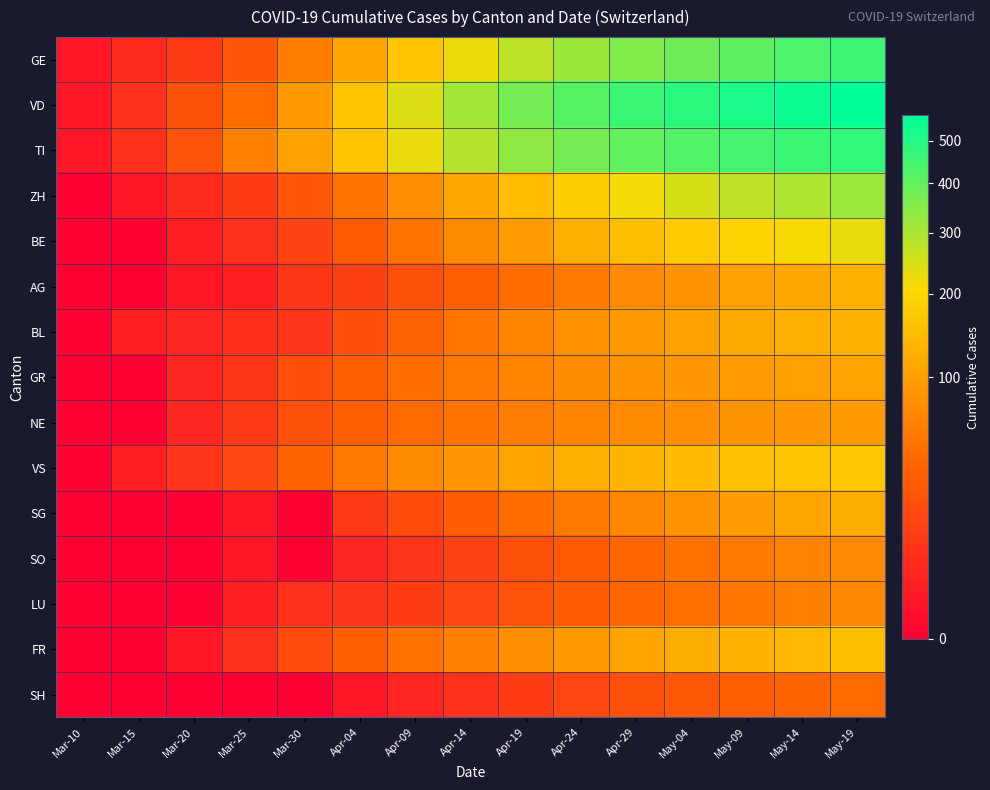

At how many categories does at least one series exceed 107?

10